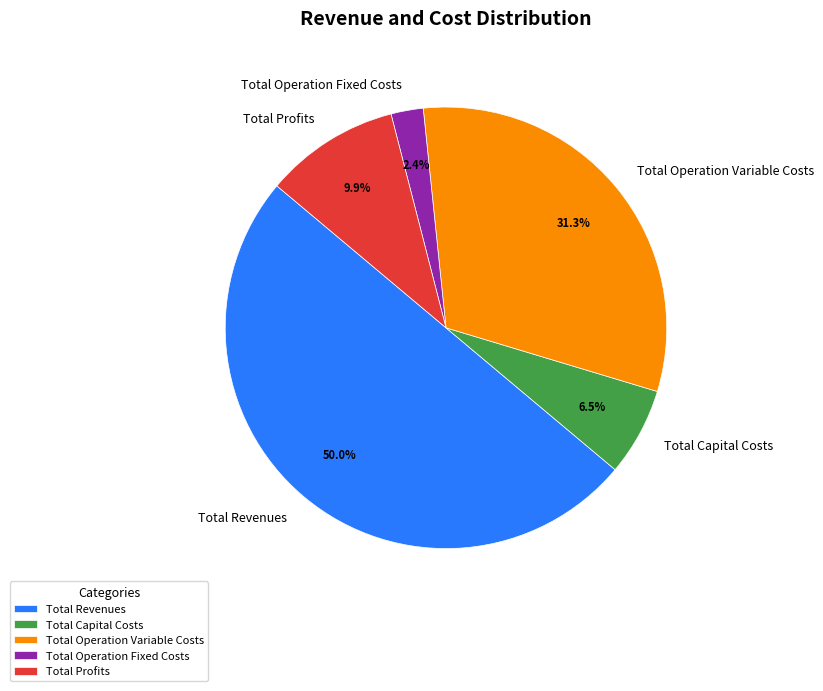

What percentage is NOT represented by Total Revenues?

50.0%